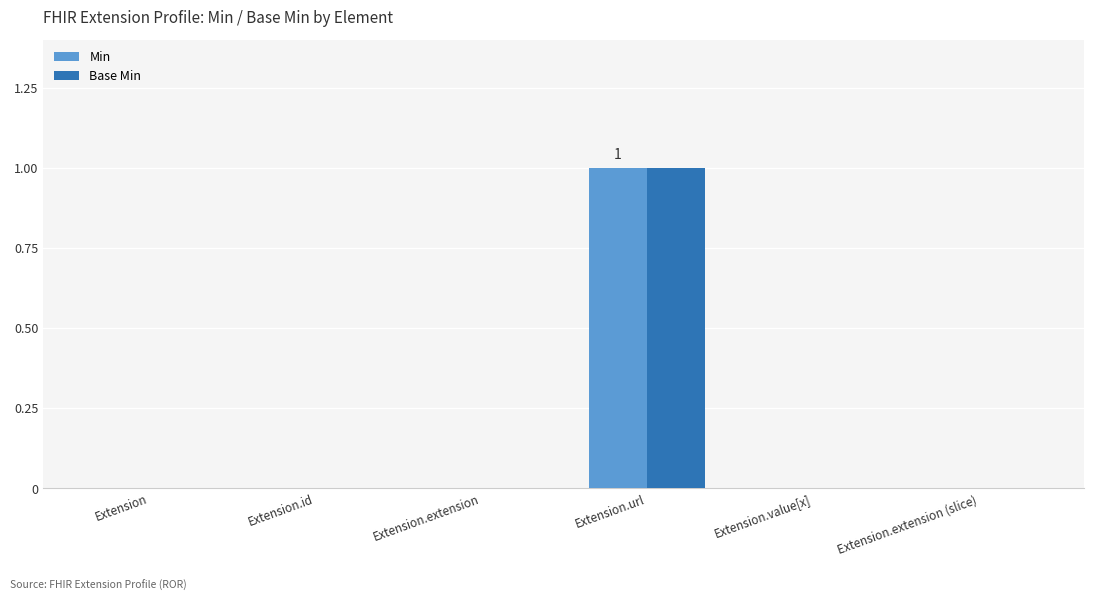

The Min series shows 1 at Extension.url. True or false?

True